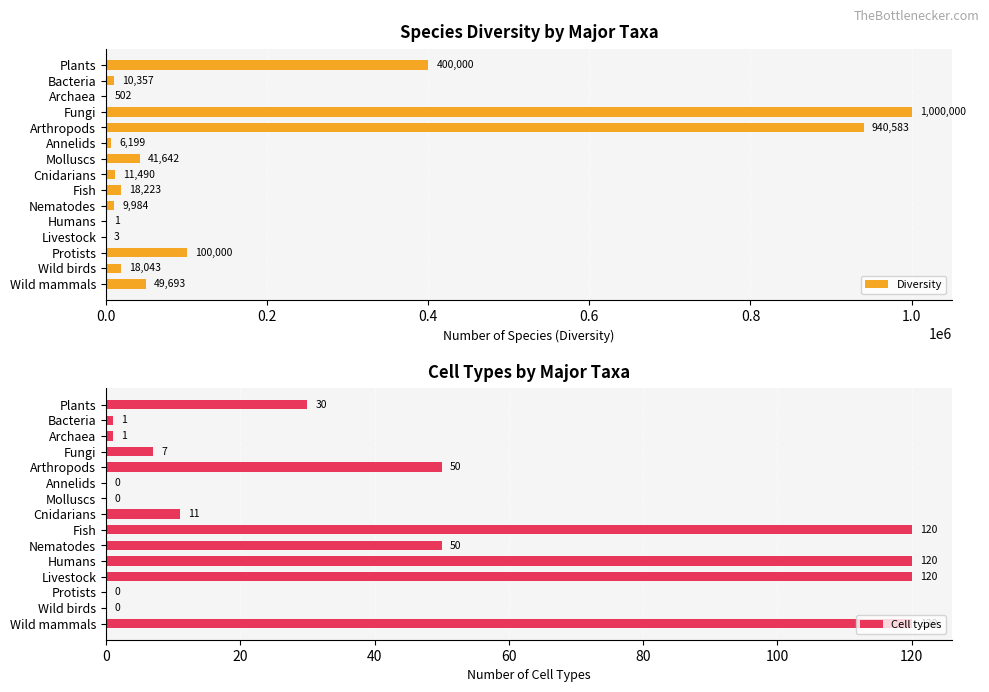

What is the difference between the maximum and second lowest values in the Cell types series?

120